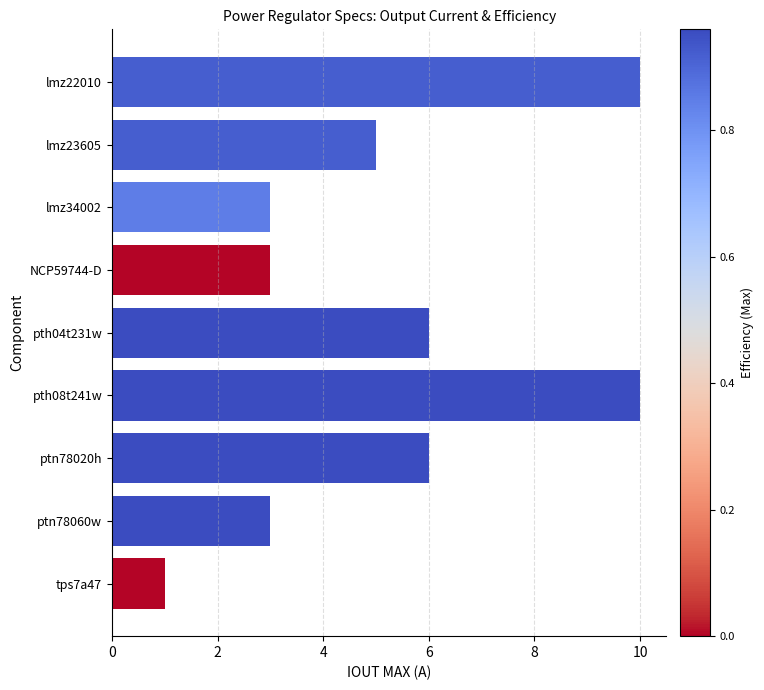

What is the change in value from lmz22010 to ptn78020h?

-4